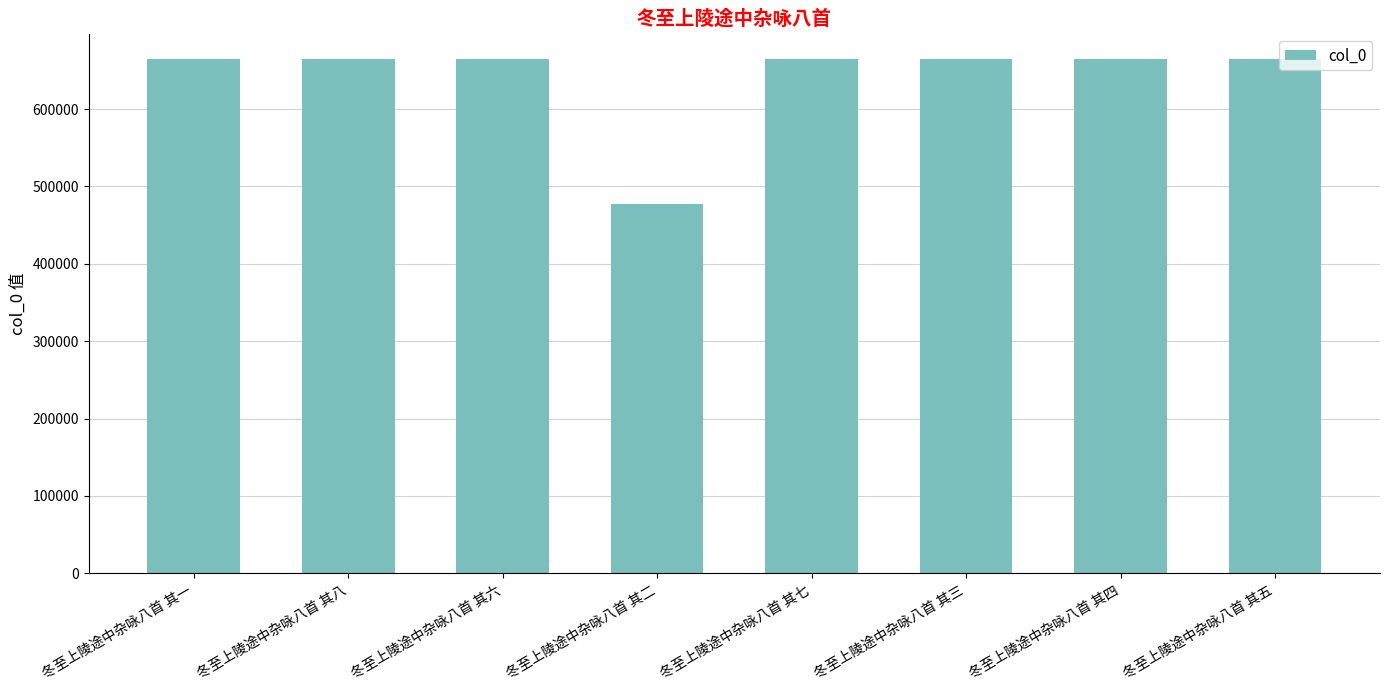

True or false: the data shows 1175184 at 冬至上陵途中杂咏八首 其一.

False